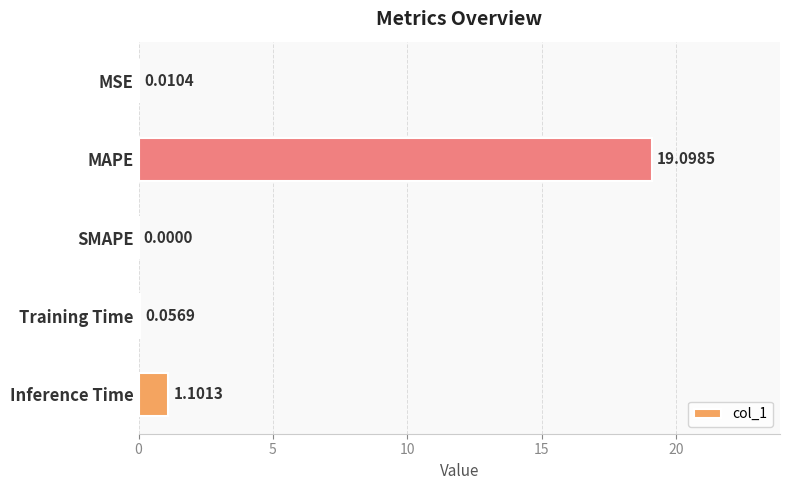

Does the chart contain stacked bars?

No